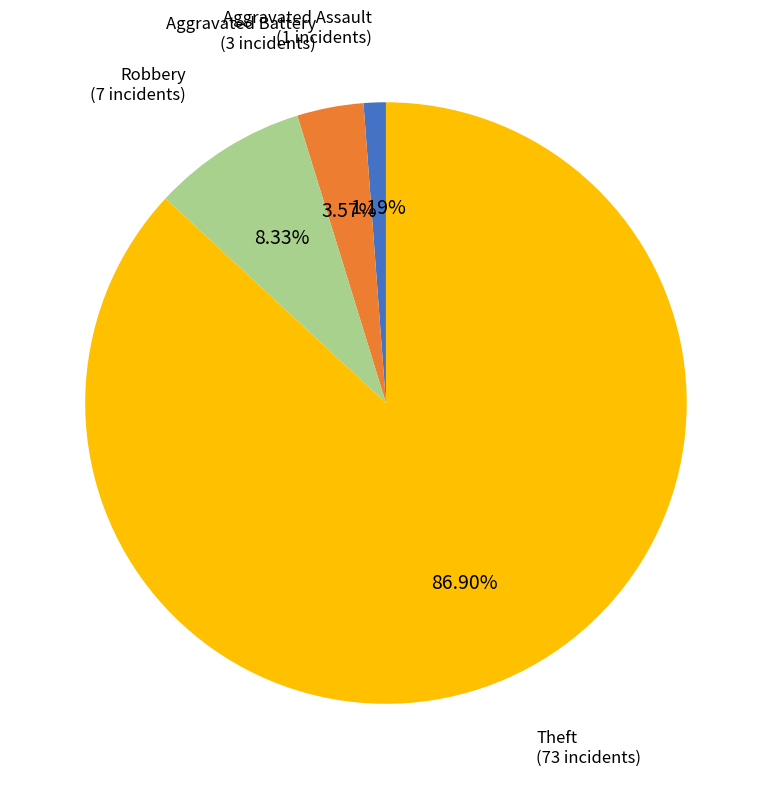

Does Aggravated Battery represent more than half of the total?

No